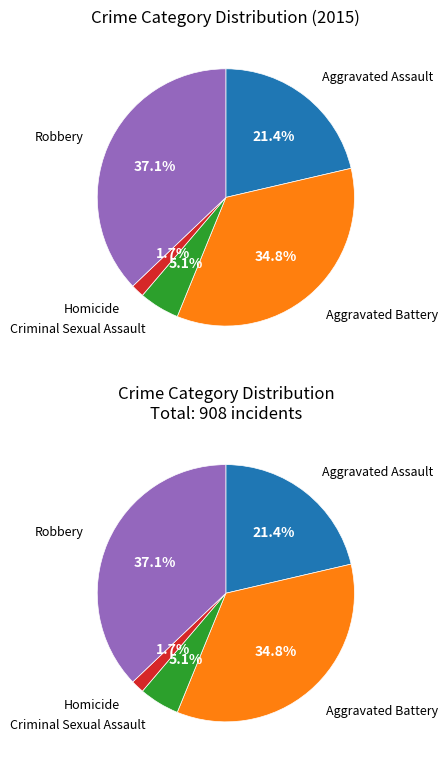

How many slices are in this pie chart?

5